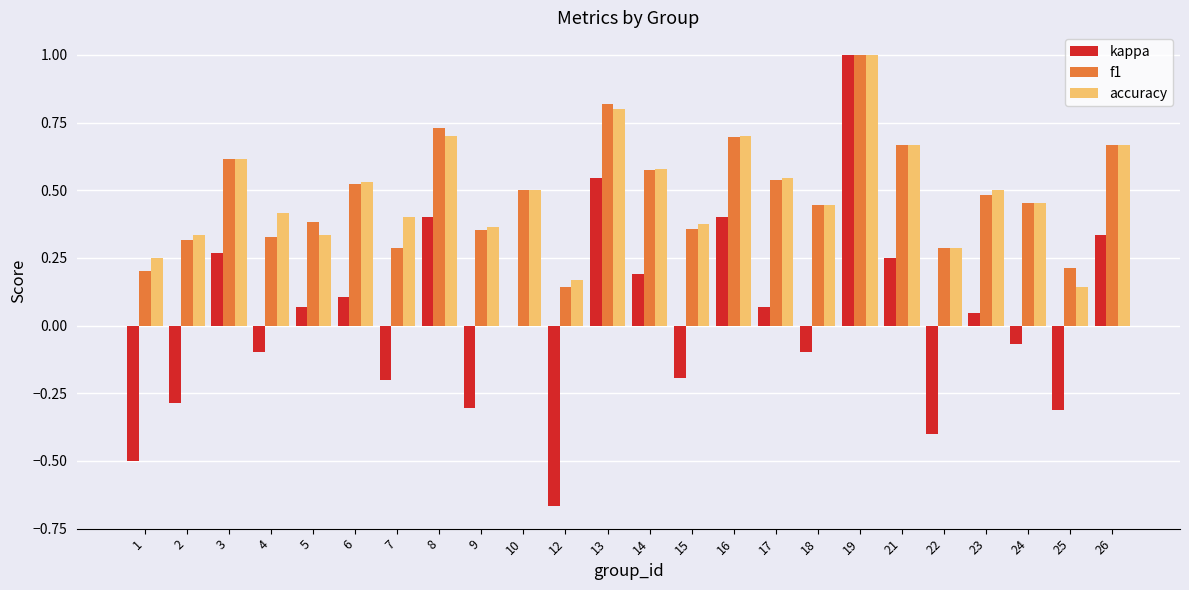

What is the total value across all series at 21?

1.6